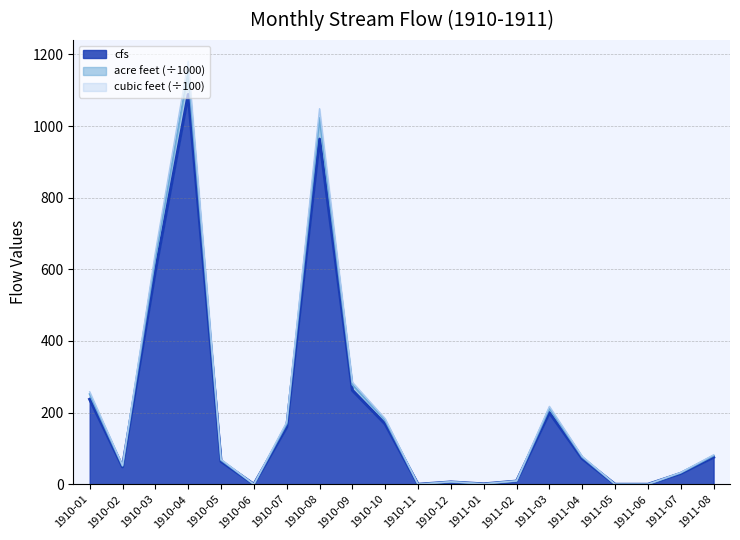

How many lines are shown in the chart?

3